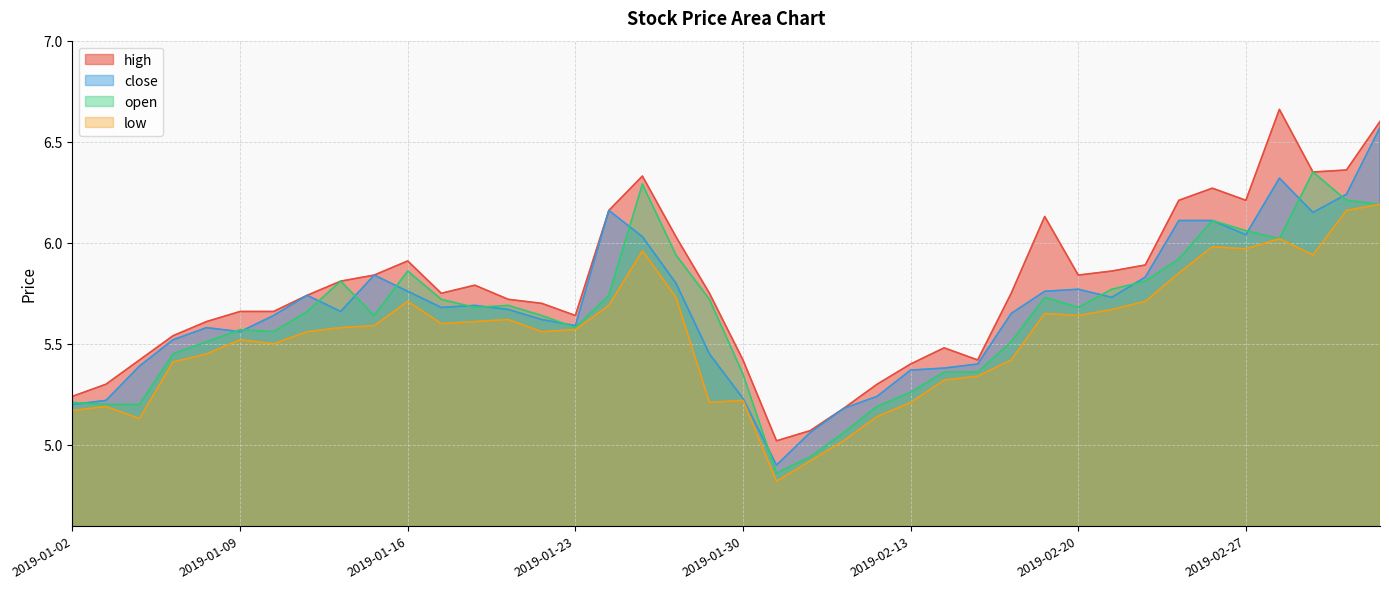

What is the highest value of the close series?

6.6